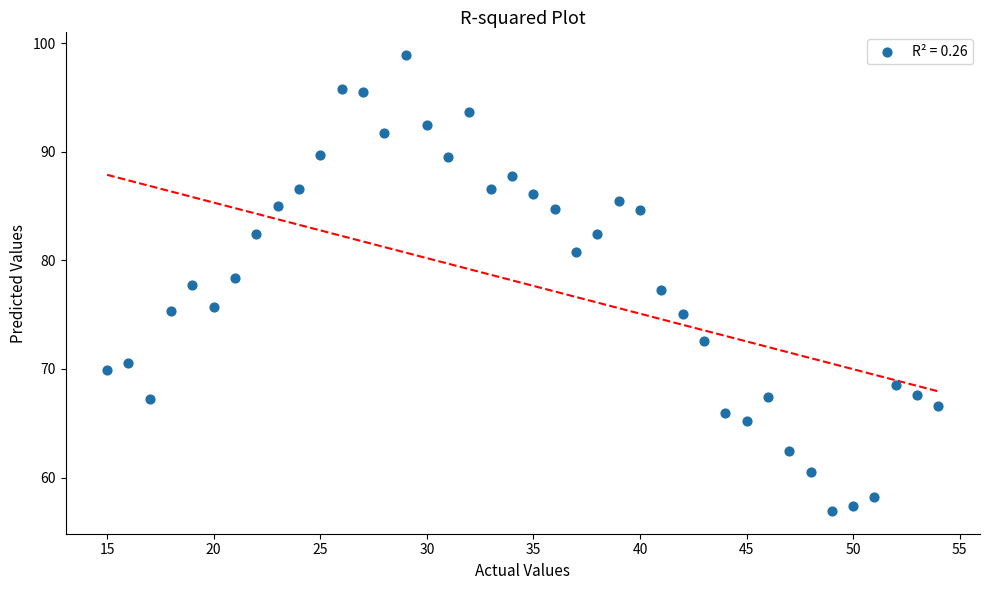

What is the range of Y values (max minus min)?

42.0